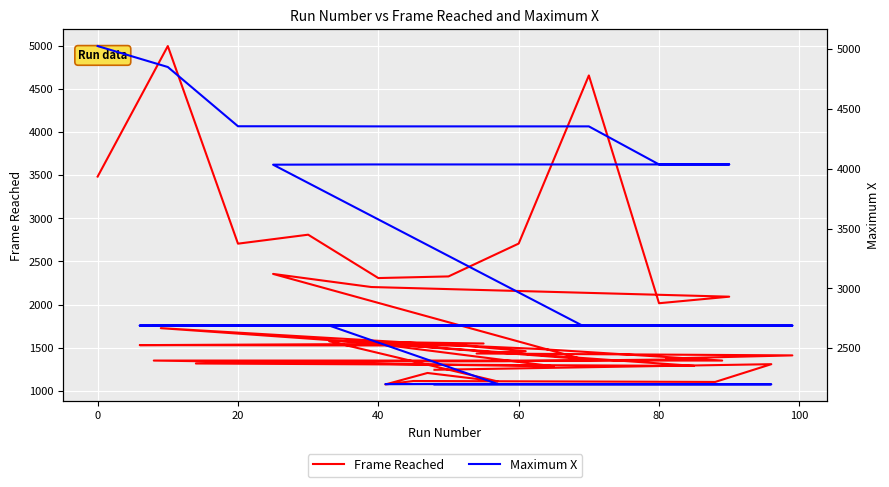

Reading right to left, transcribe all the data shown in this chart.

Frame Reached: 1243	1308	1102	1113	1073	1206	1108	1574	1548	1529	1524	1459	1432	1410	1374	1366	1342	1341	1316	1288	1726	1527	1484	1350	1350	1283	1561	1369	2355	2203	2091	2015	4657	2707	2326	2307	2810	2706	4998	3484
Maximum X: 2198	2199	2199	2201	2201	2202	2202	2690	2690	2690	2690	2690	2690	2690	2690	2690	2690	2690	2690	2690	2691	2691	2691	2691	2691	2691	2692	2692	4034	4036	4036	4036	4354	4354	4354	4354	4355	4355	4850	5025